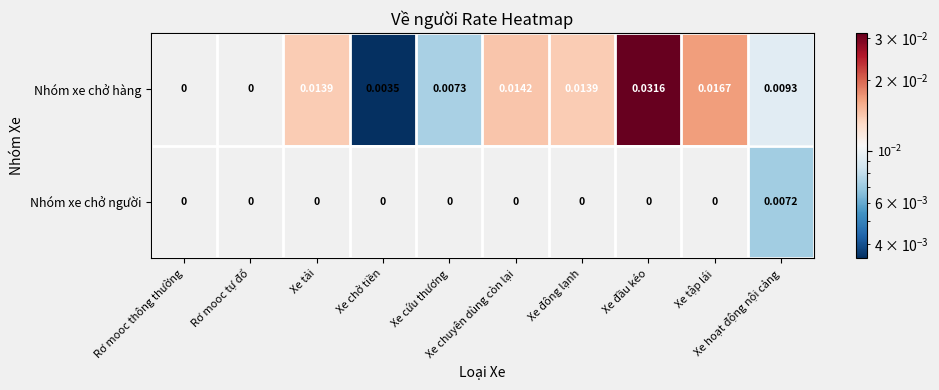

True or false: Nhóm xe chở hàng has a value of 0.1 at Xe đầu kéo.

False